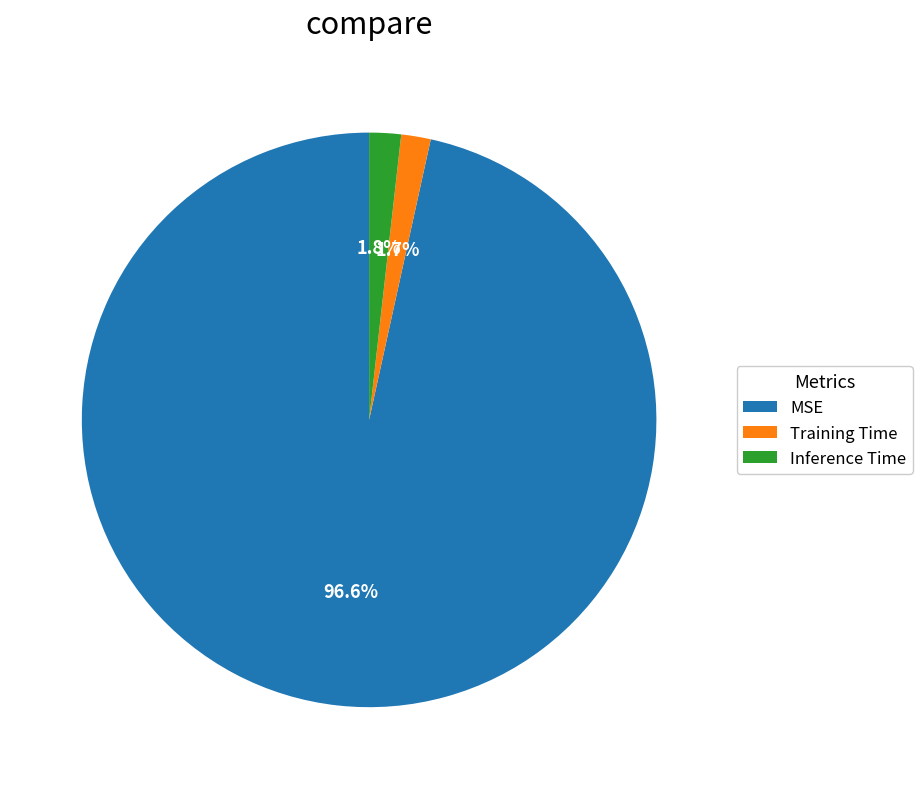

What is the total percentage of Training Time and MSE?

98.2%